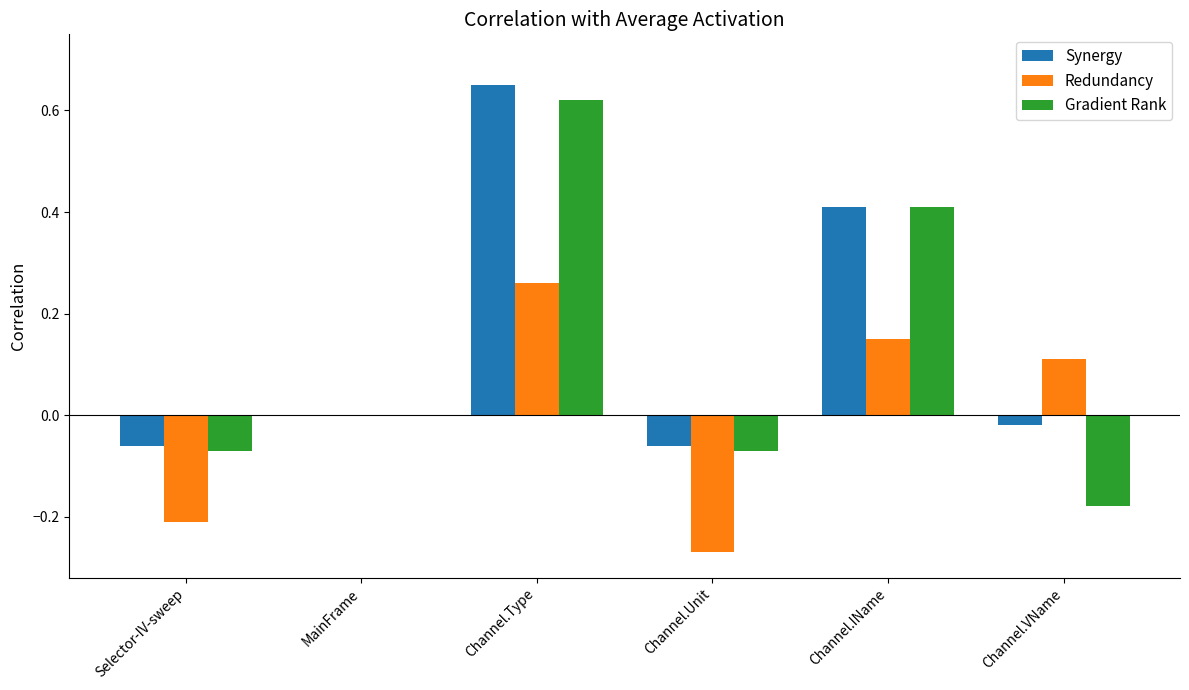

At which category is the sum across all series the highest?

Channel.Type